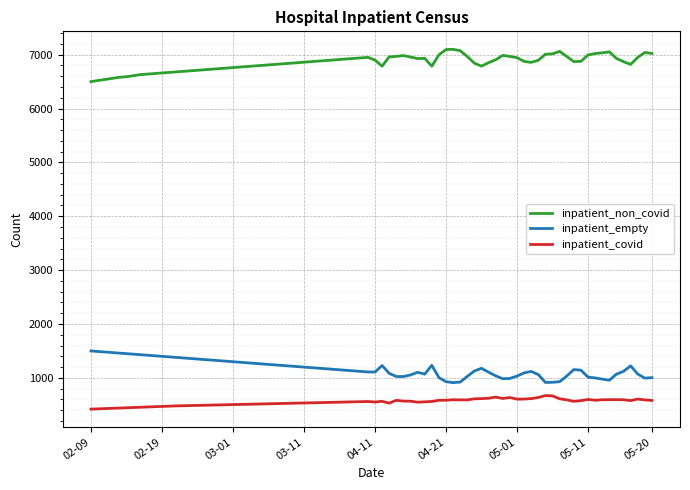

True or false: inpatient_covid and inpatient_empty intersect in this chart.

False